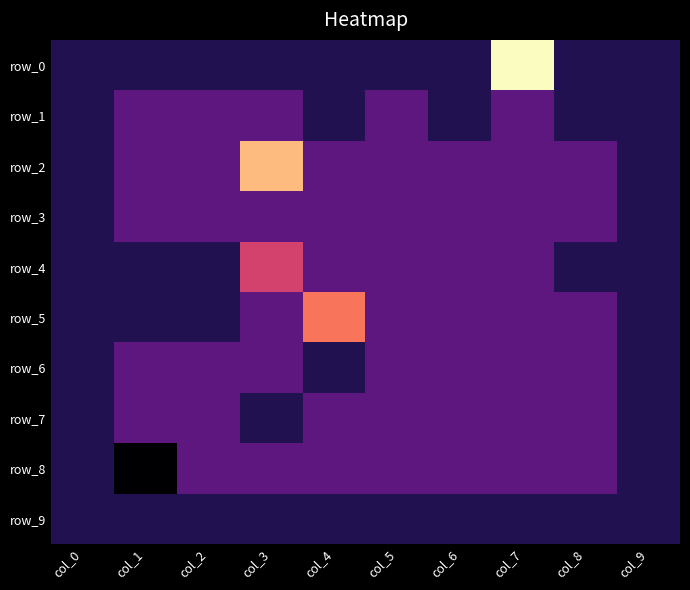

List the labels in order of row_0 value, largest first.

col_7, col_0, col_1, col_2, col_3, col_4, col_5, col_6, col_8, col_9